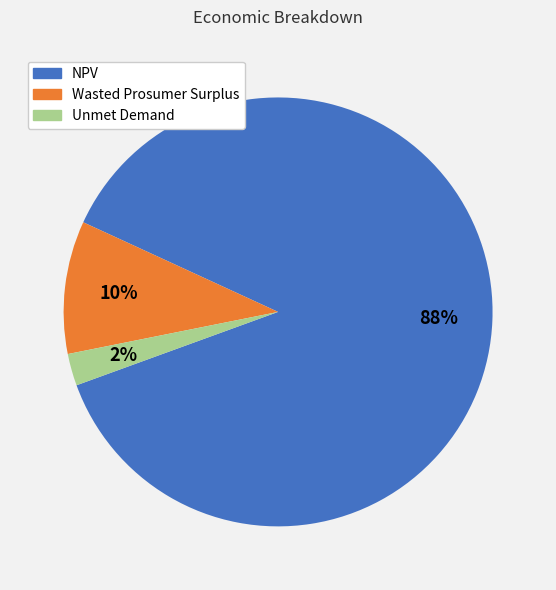

Which category has the biggest portion of the pie?

NPV